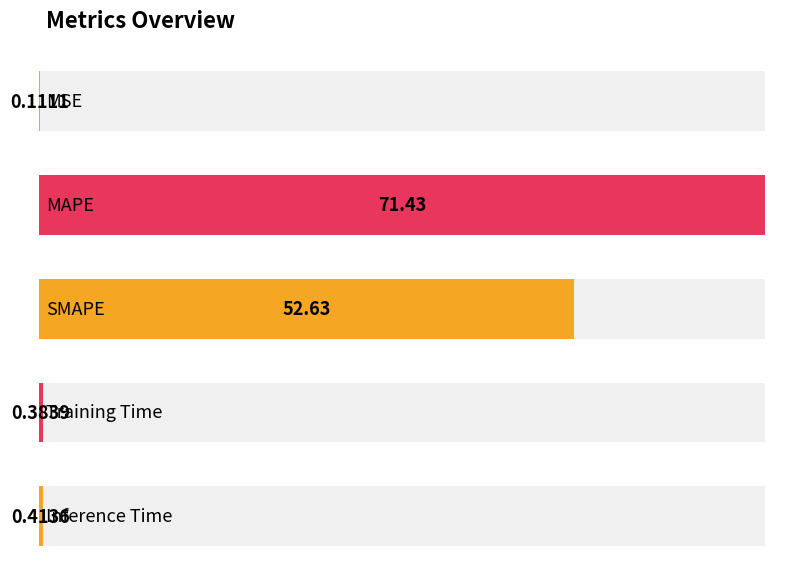

Does the chart contain any negative values?

No